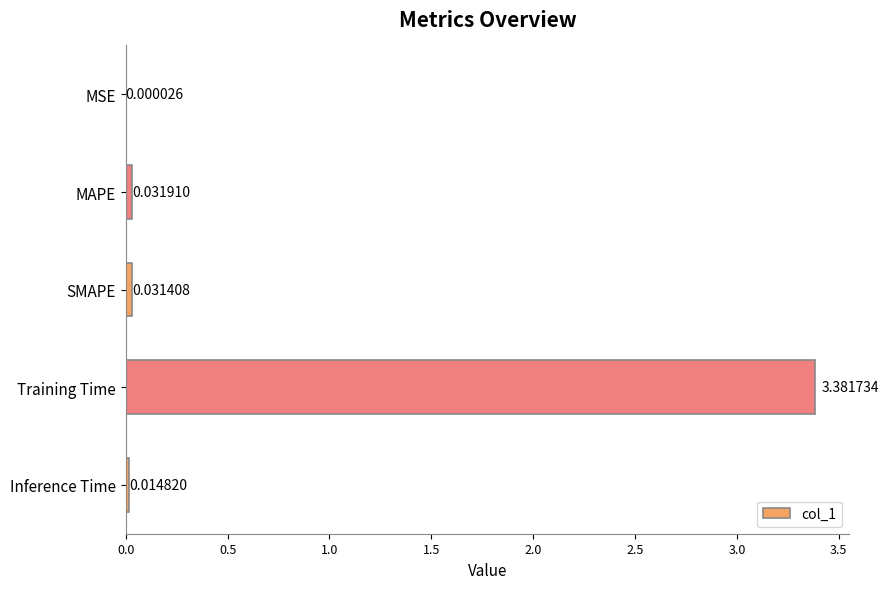

At which category does the chart reach its peak across all series?

Training Time